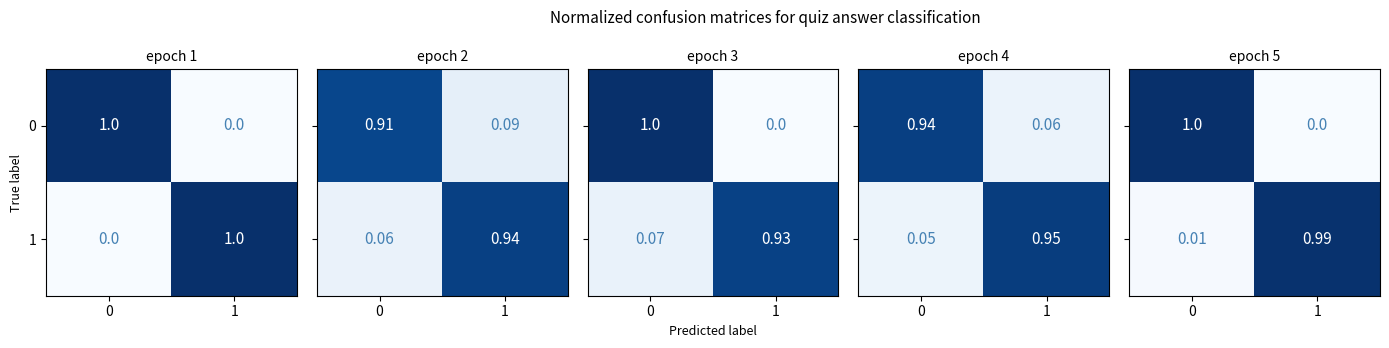

Is the value of 0 at 0 greater than the value of 1 at 0?

Yes